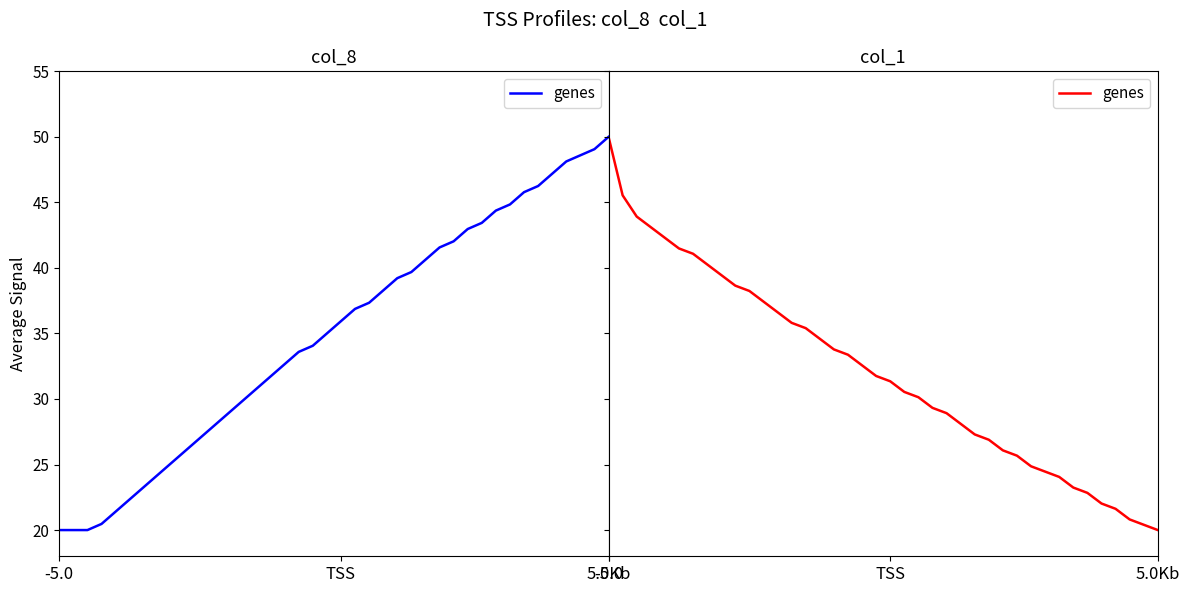

Which label corresponds to the largest value in the chart?

-5.0